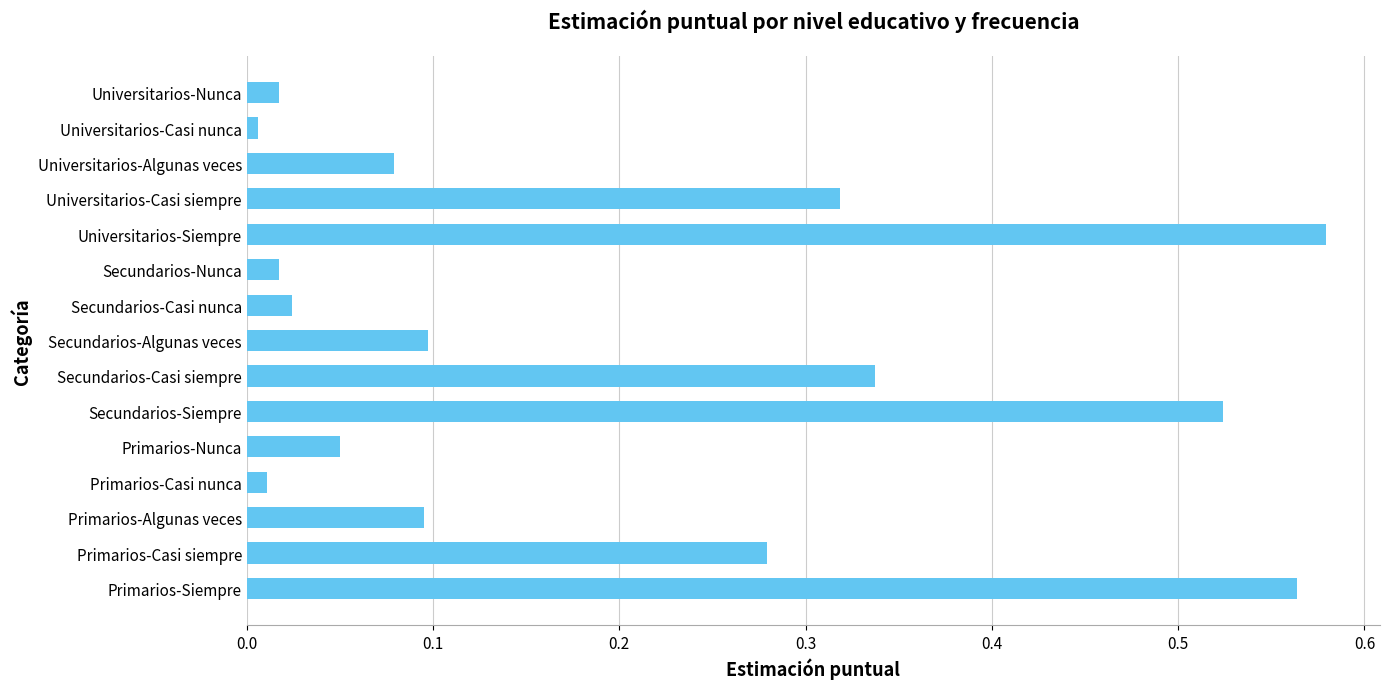

The chart shows a value of 0.1 at Universitarios-Algunas veces. True or false?

True